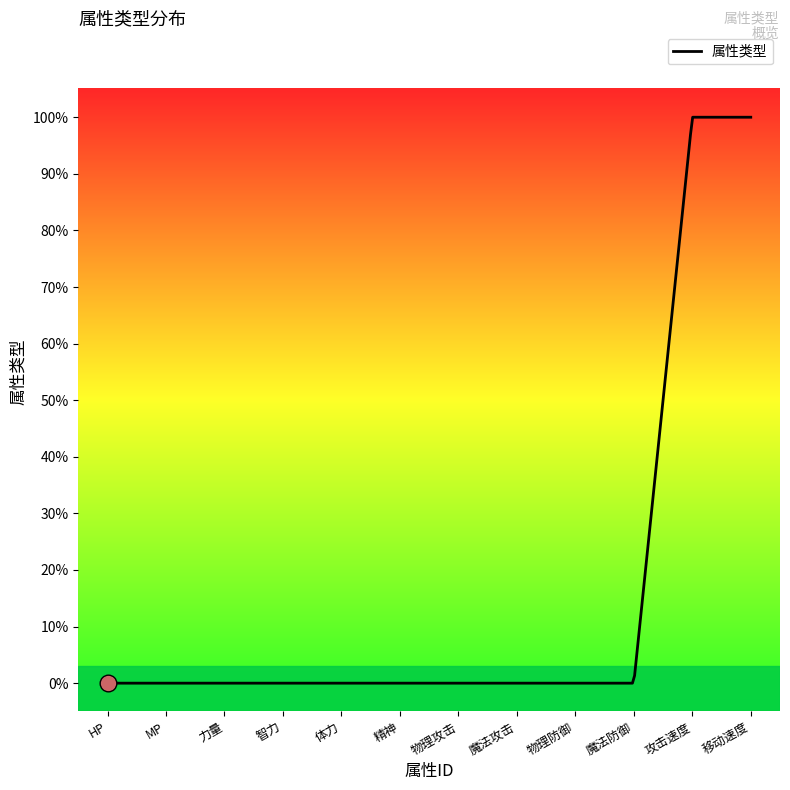

Rank the categories by value from lowest to highest.

1, 2, 3, 4, 5, 6, 7, 8, 9, 10, 11, 12